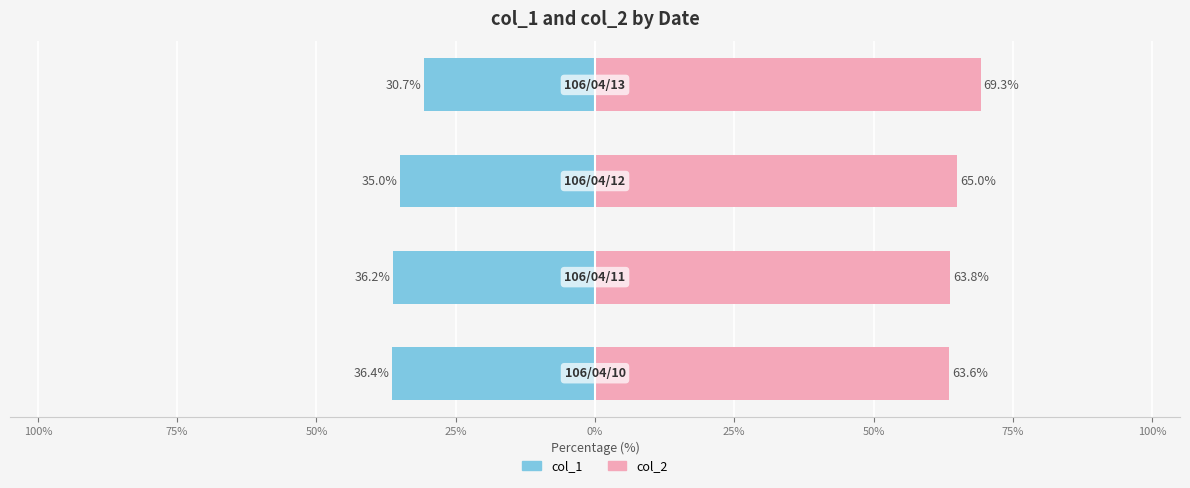

Which series has the largest range (max minus min)?

col_2